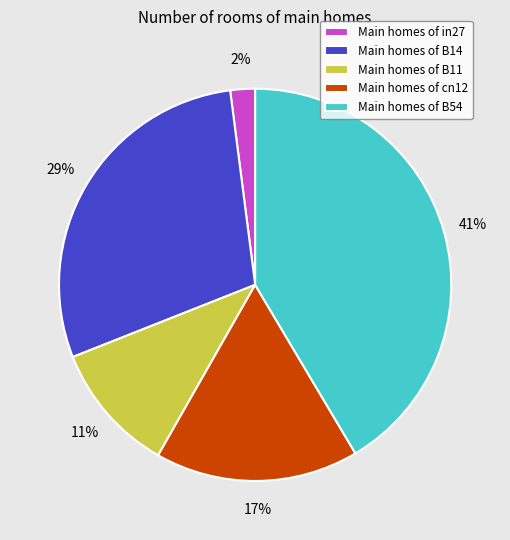

Which category has the biggest portion of the pie?

Main homes of B54